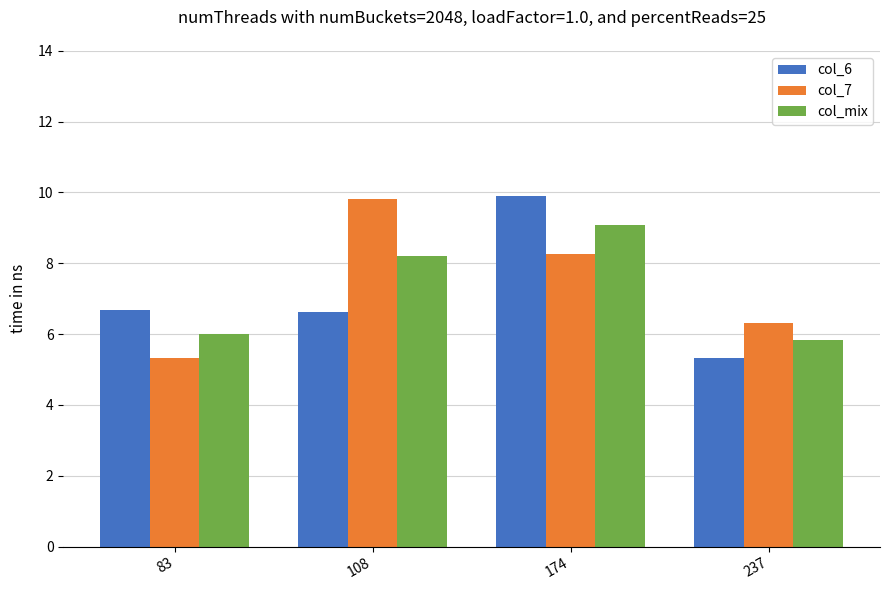

What is the value of the col_6 bar at the 4th from the left?

5.3